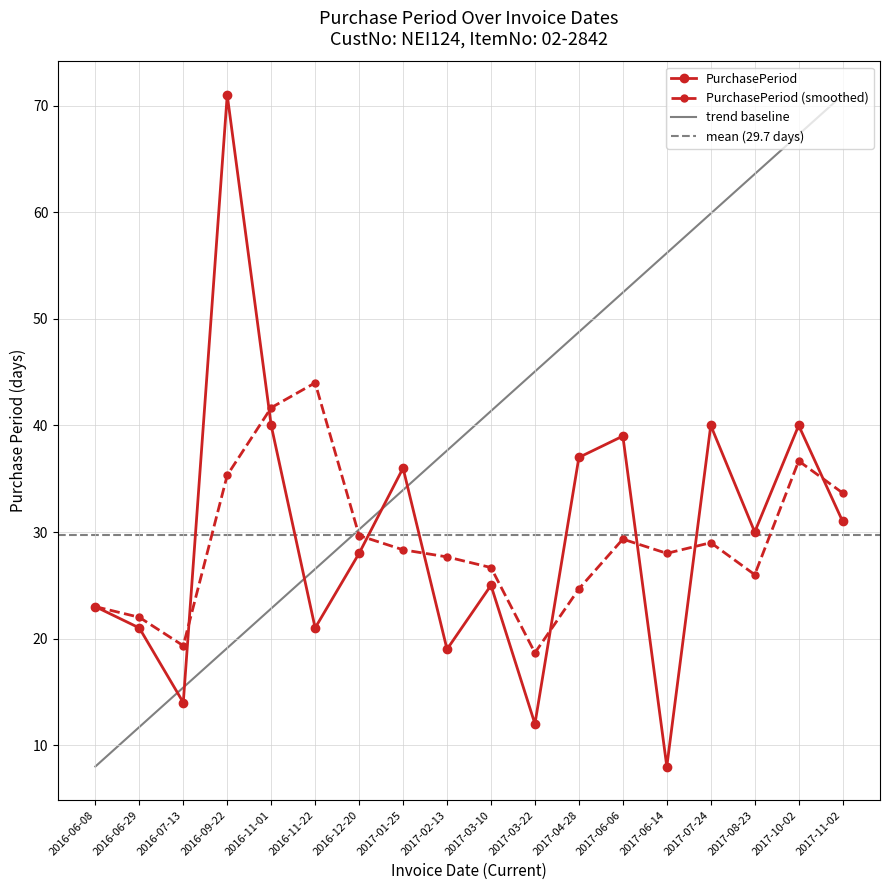

Count the number of categories in the chart.

18